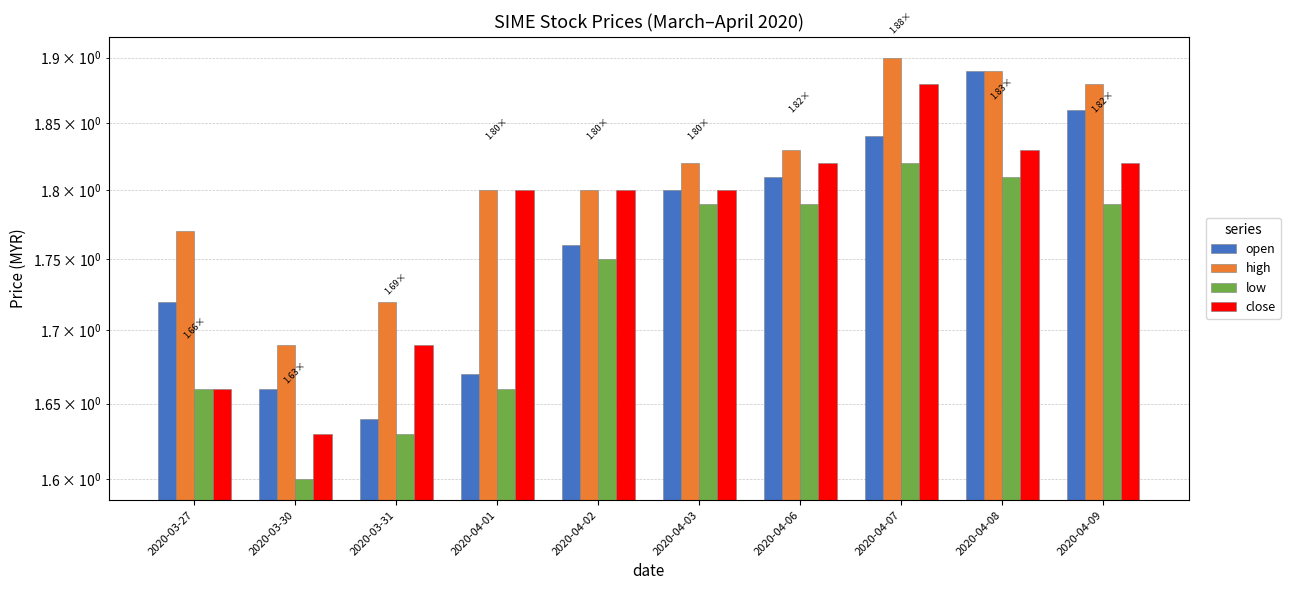

Rank the series by their maximum value, from highest to lowest.

high, open, close, low